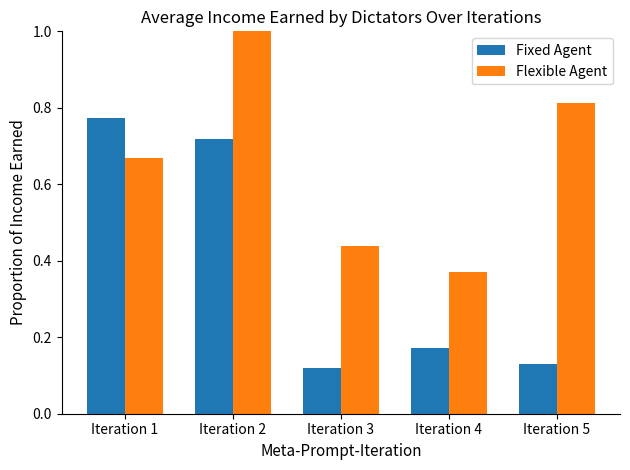

How many groups of bars are there?

5